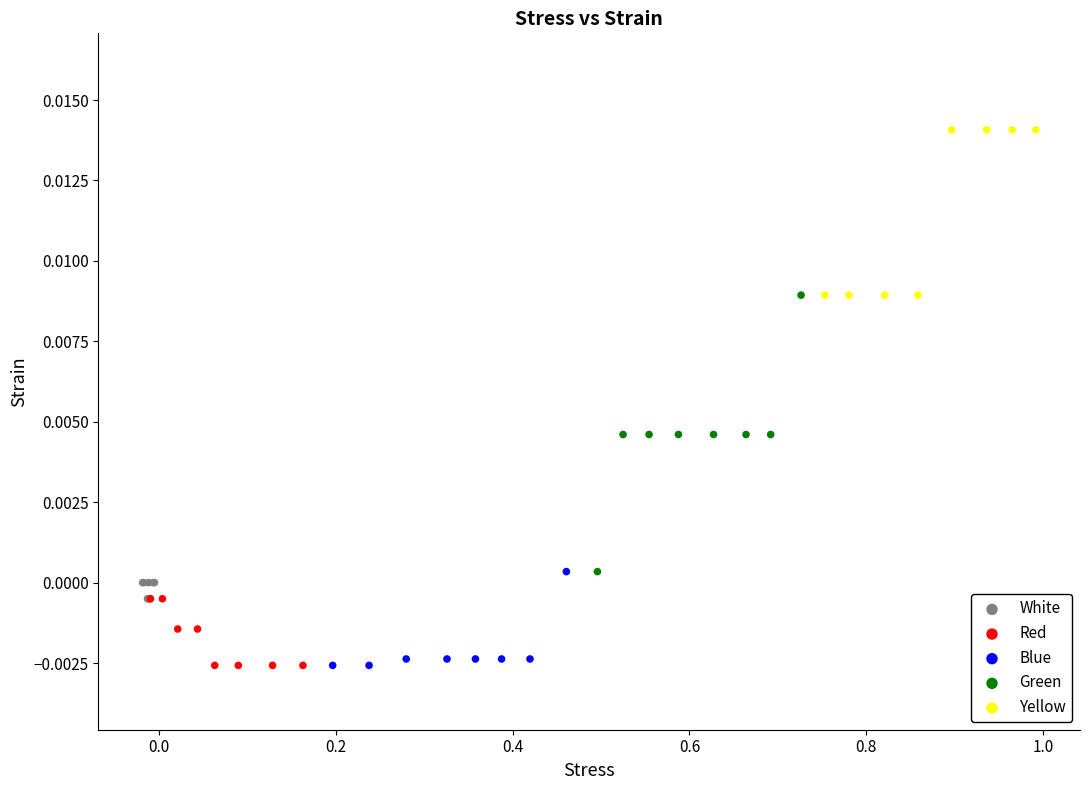

Which series has the widest spread of Y values?

Green